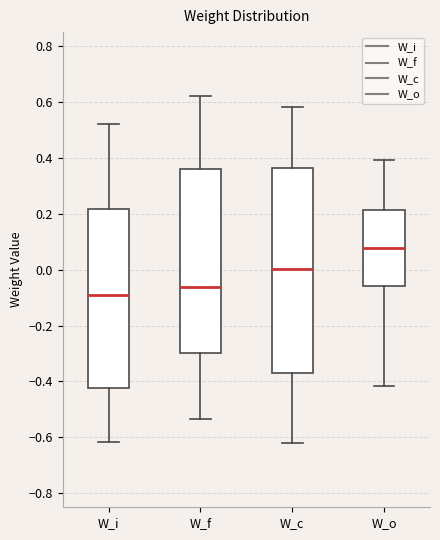

Reading left to right, read every box against the y-axis: the position of its median line, the range the box covers, and the ends of its whiskers. The values are not printed on the chart, so give them approximately, as read against the axis.

W_i: median -0.10, box -0.42 to 0.22, whiskers -0.62 to 0.52
W_f: median -0.06, box -0.30 to 0.36, whiskers -0.54 to 0.62
W_c: median 0.00, box -0.36 to 0.36, whiskers -0.62 to 0.58
W_o: median 0.08, box -0.06 to 0.22, whiskers -0.42 to 0.40